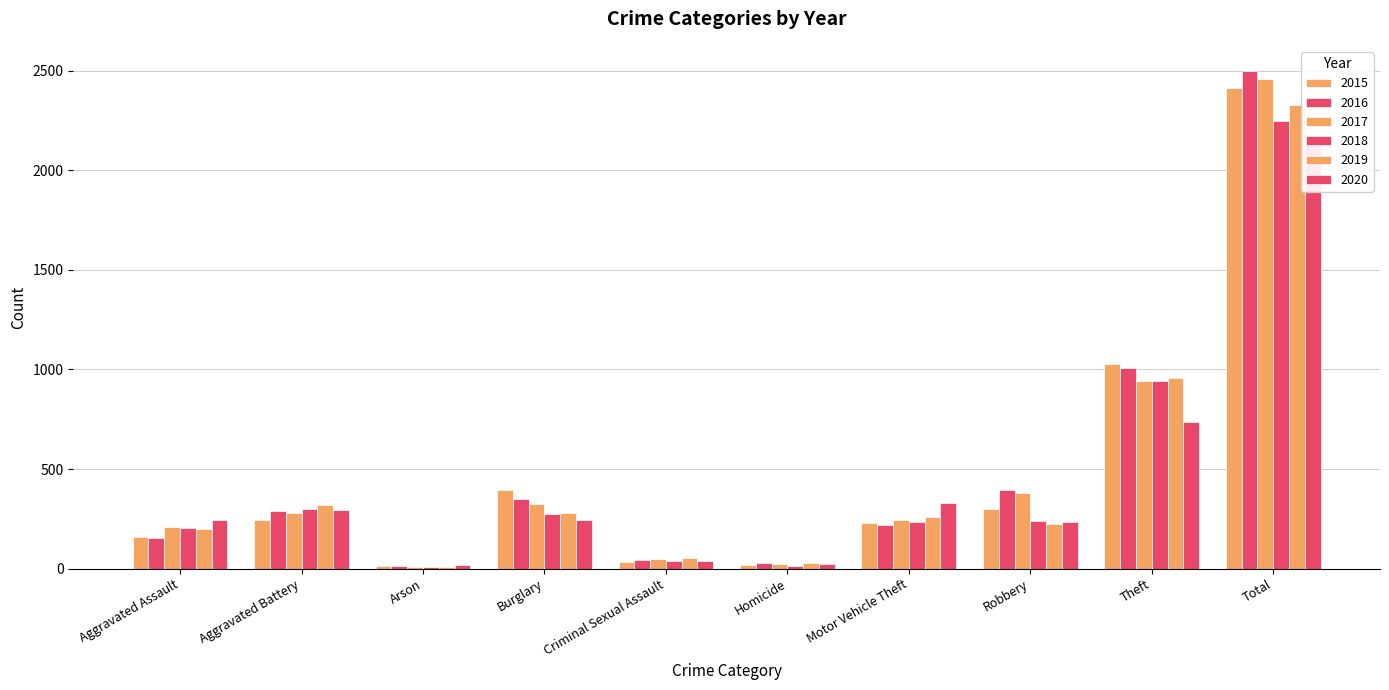

At Total, list the series in order from smallest to largest.

2020, 2018, 2019, 2015, 2017, 2016